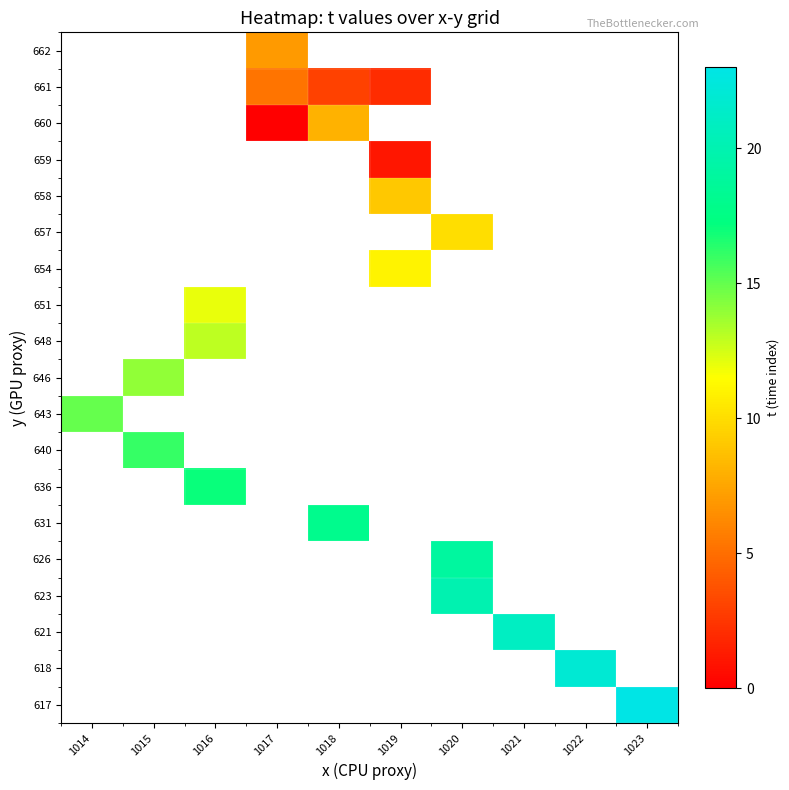

Between 1014 and 1018, which is larger?

1018